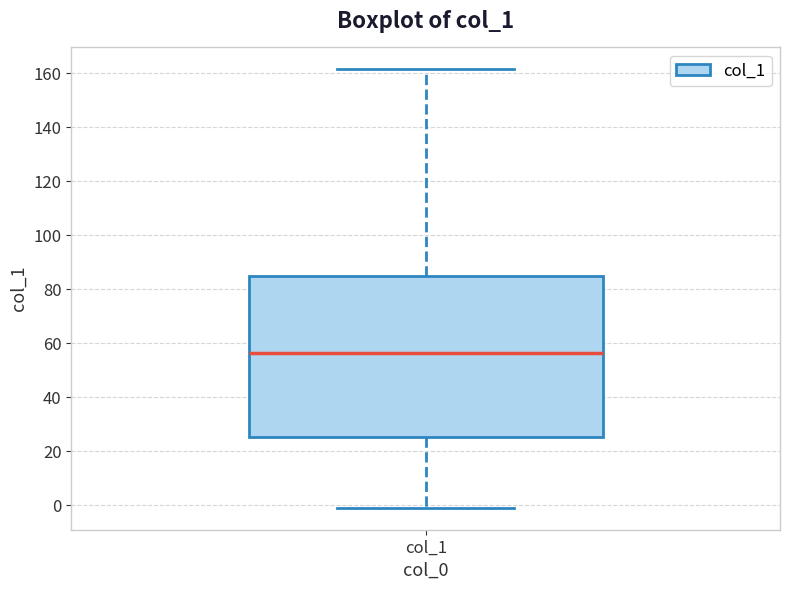

Read this box plot against the y-axis: the position of the median line, the range covered by the box, and the ends of both whiskers. The values are not printed on the chart, so give them approximately, as read against the axis.

median 56, box 26 to 86, whiskers 0 to 162